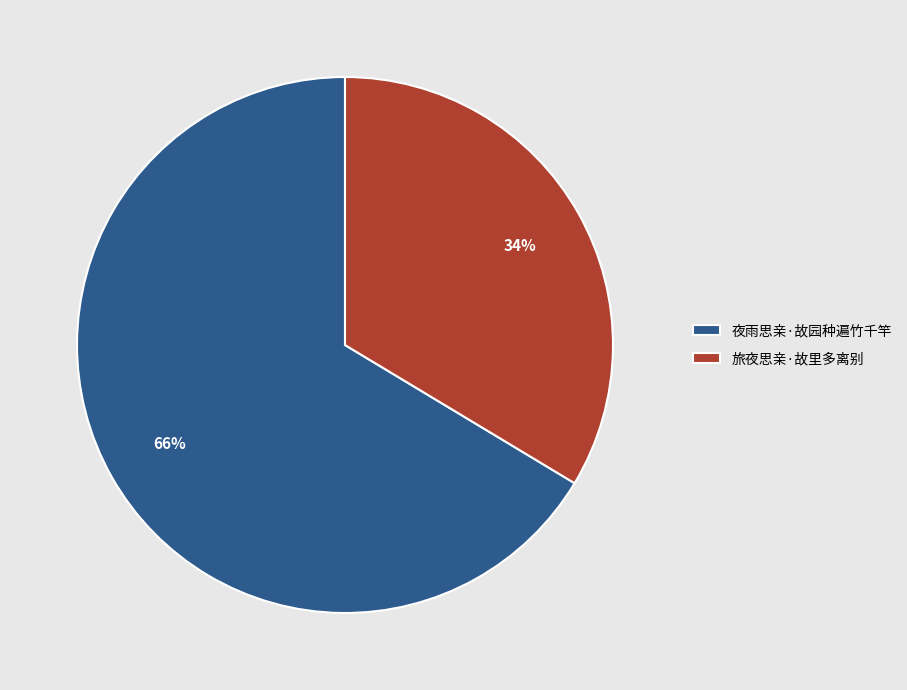

Between 旅夜思亲·故里多离别 and 夜雨思亲·故园种遍竹千竿, which is larger?

夜雨思亲·故园种遍竹千竿